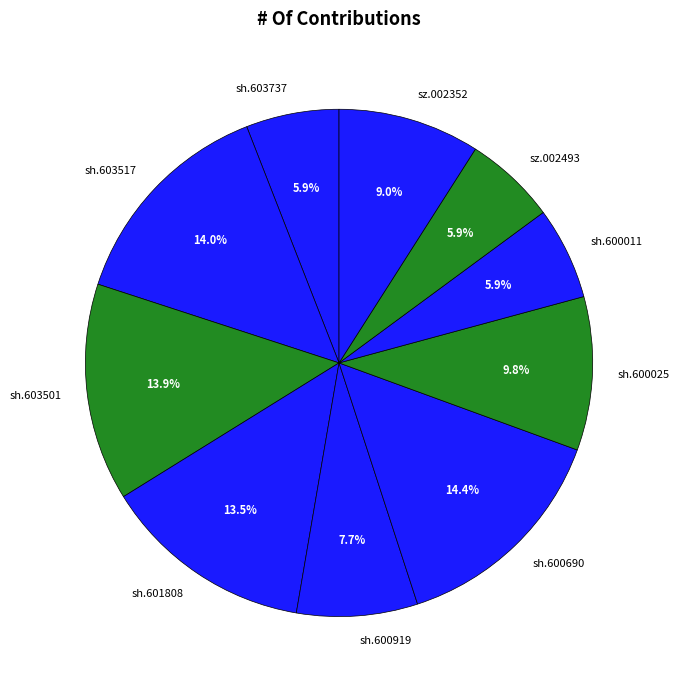

Does any single category account for the majority?

No